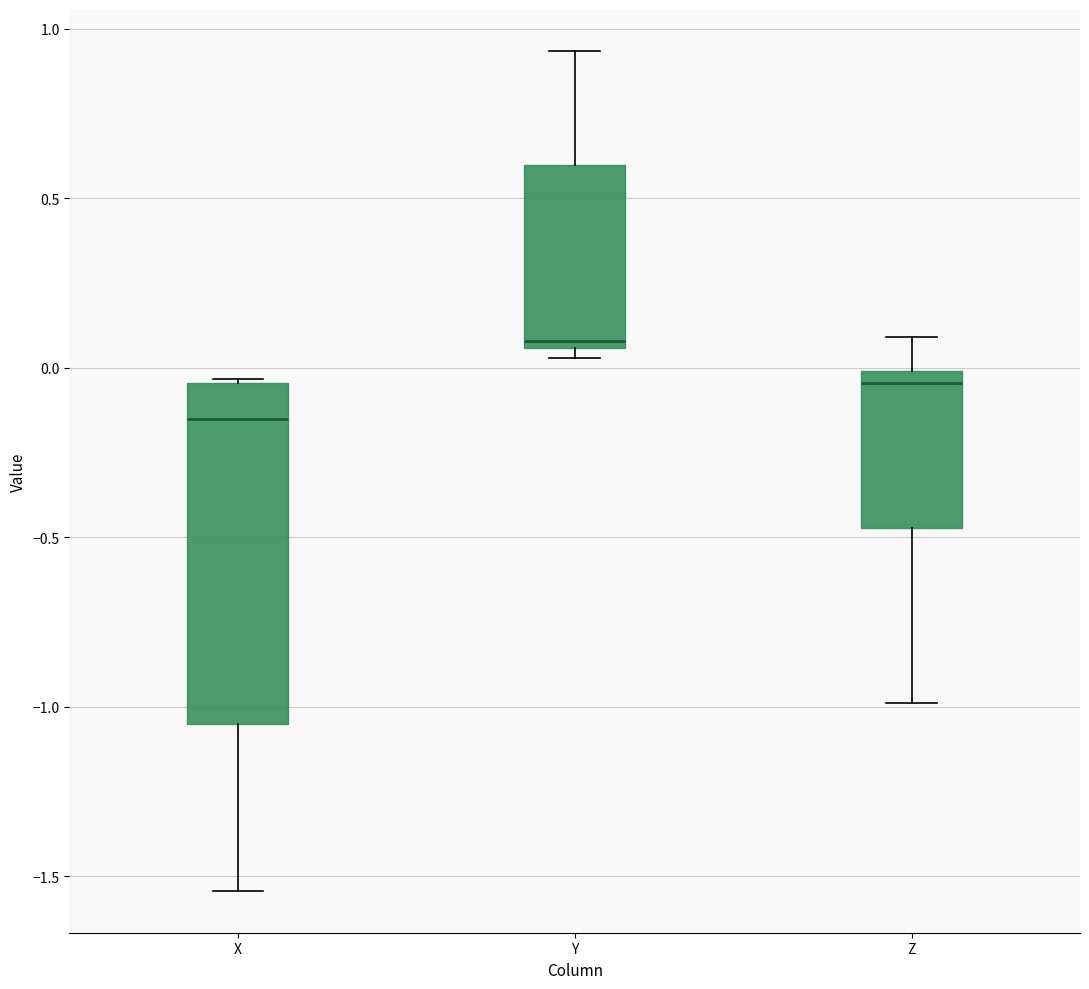

Which box's median line is the lowest?

X